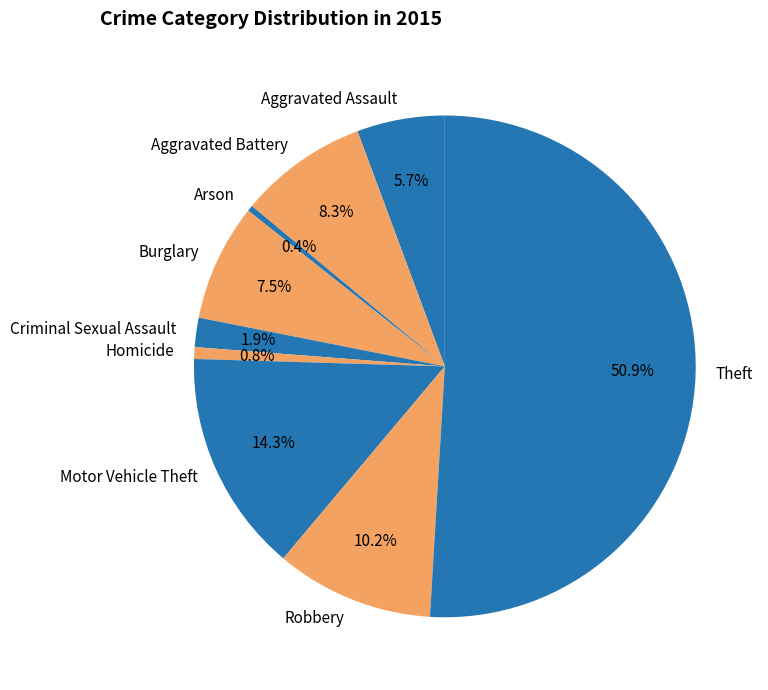

Is it true that Homicide is 8% of the pie?

False